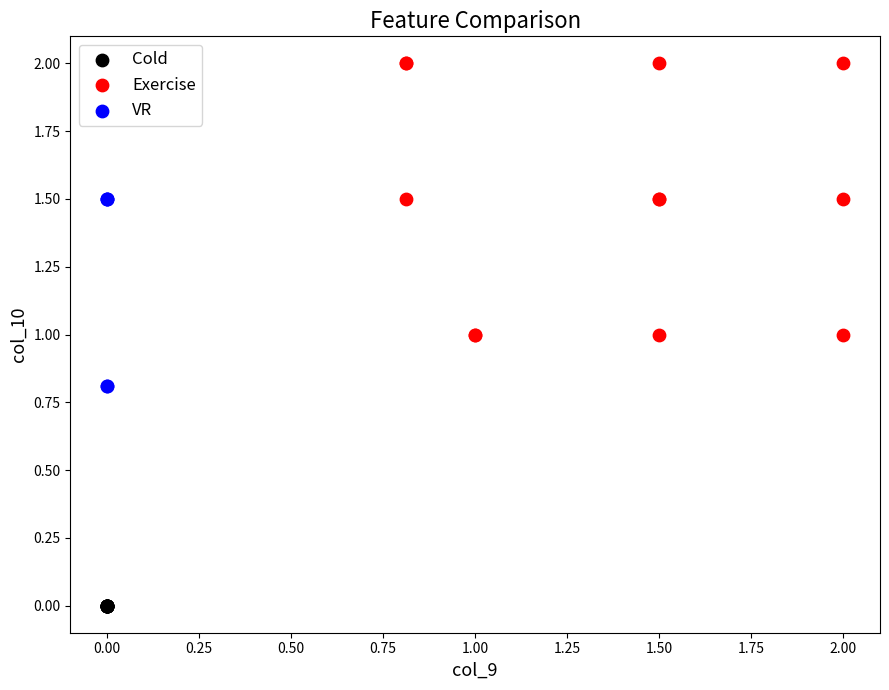

Which series reaches the maximum Y coordinate?

Exercise